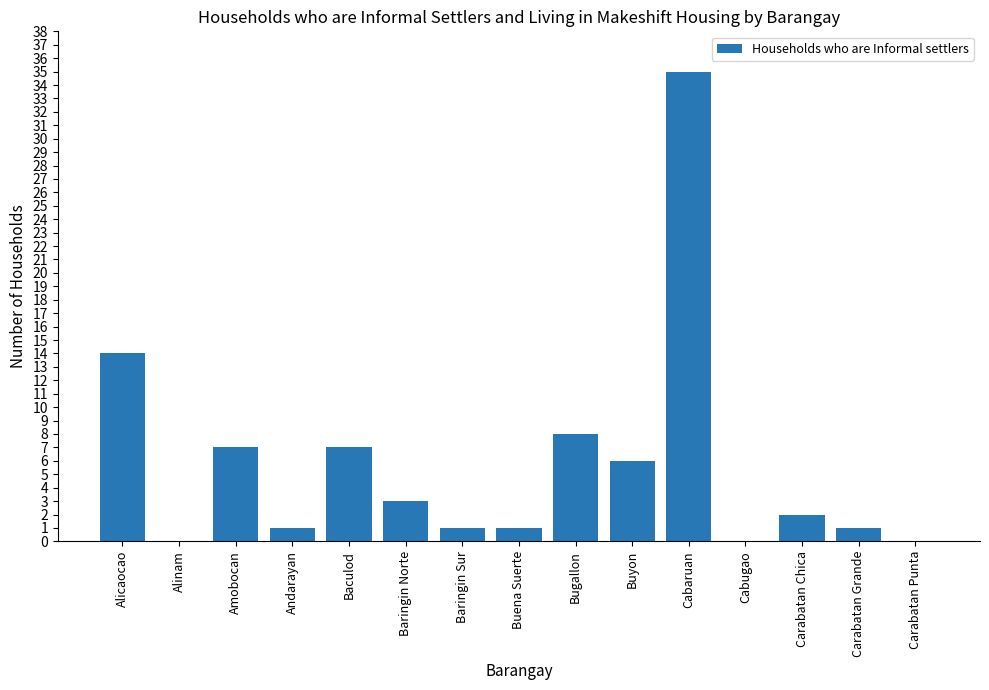

Is it true that the value at Alinam is 15?

False